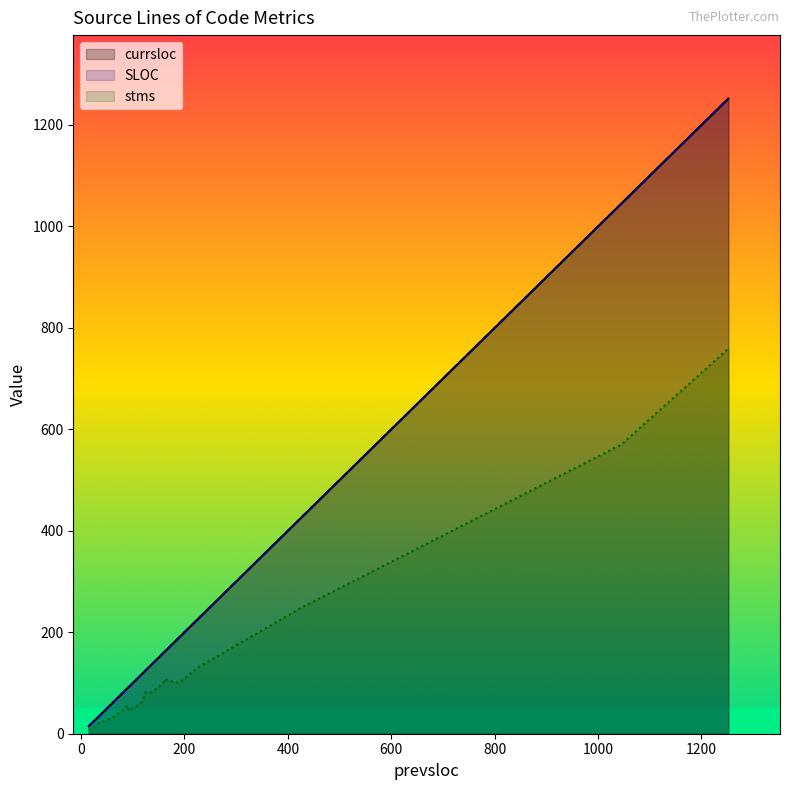

What is the greatest value displayed?

1252